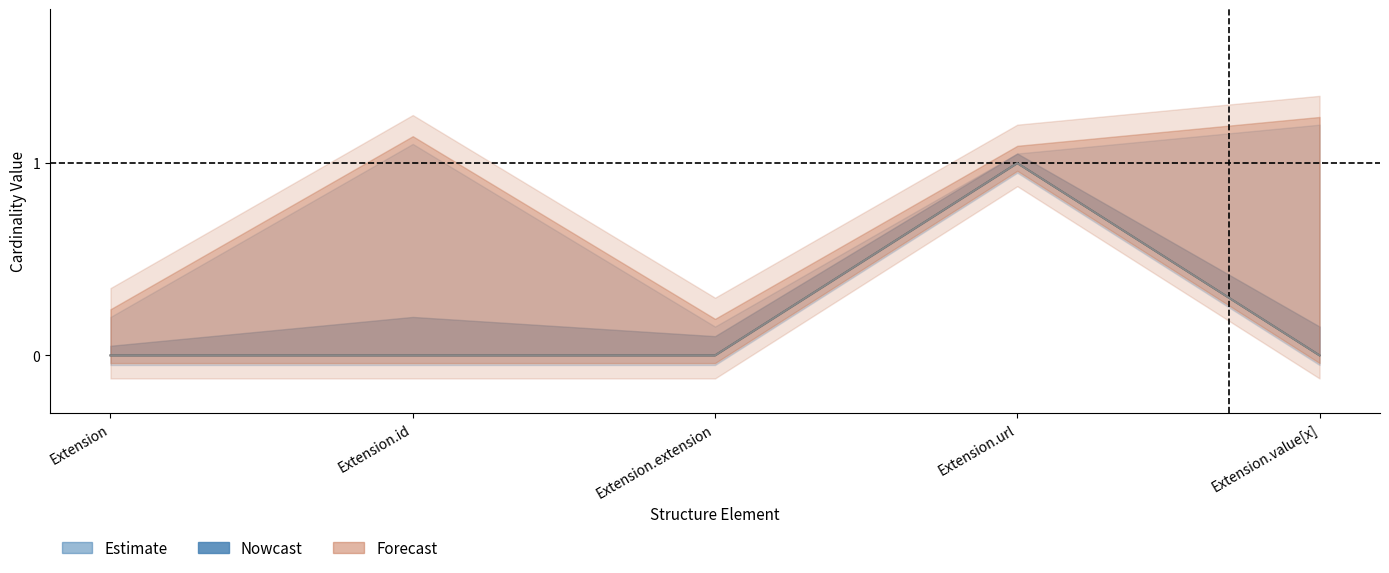

Where is Base Min nearest to the value 0?

Extension